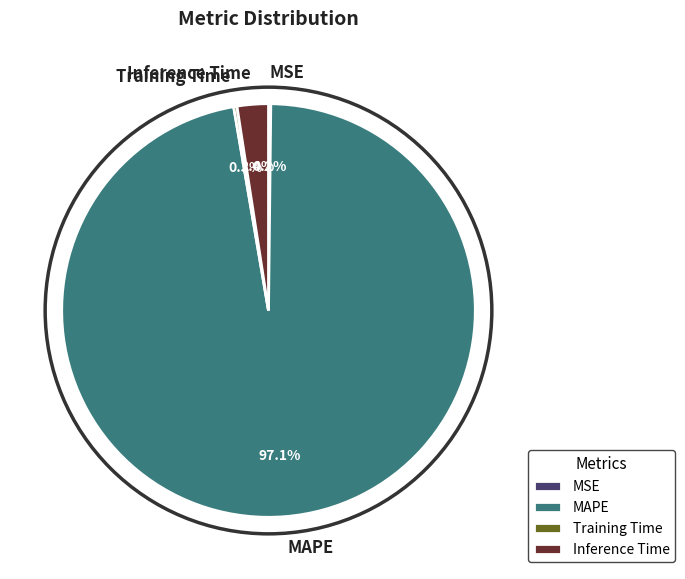

What is the largest slice in the pie chart?

MAPE